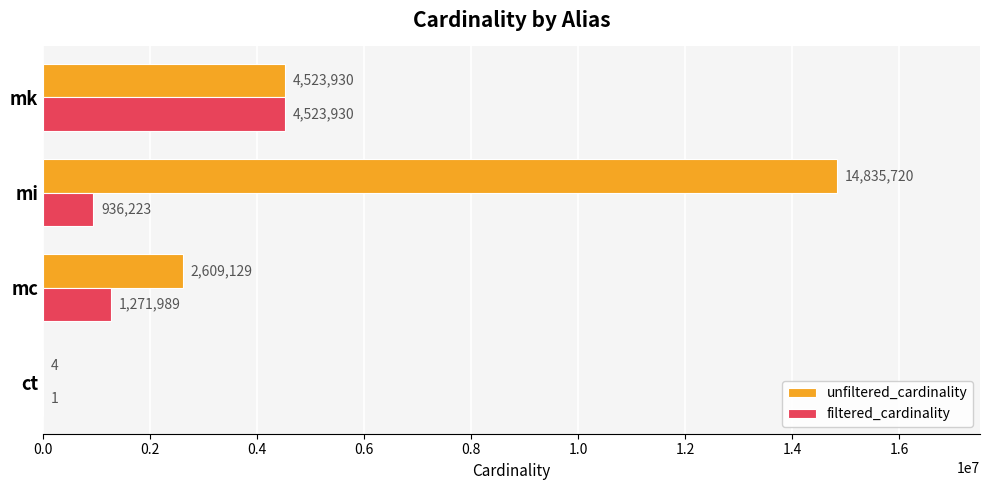

Is it true that unfiltered_cardinality equals 4523930 at mk?

True